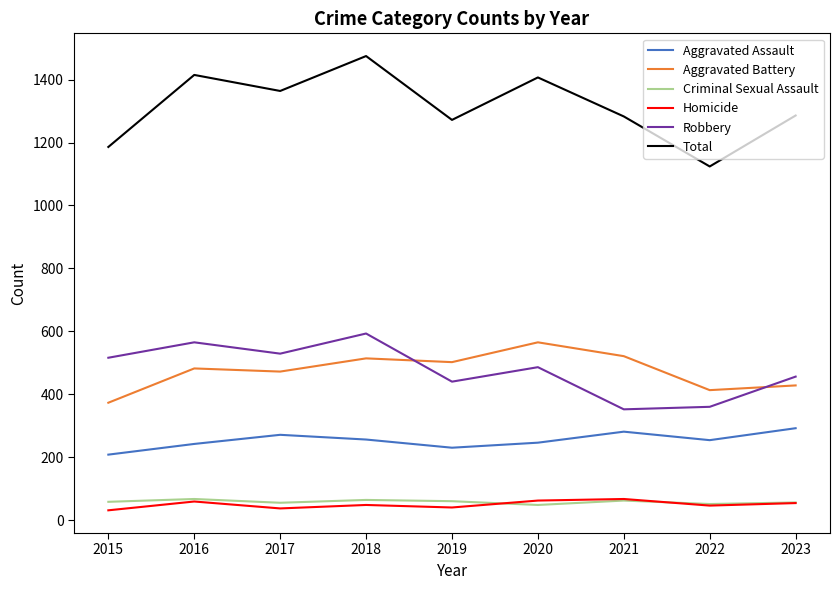

True or false: Robbery and Aggravated Assault intersect in this chart.

False